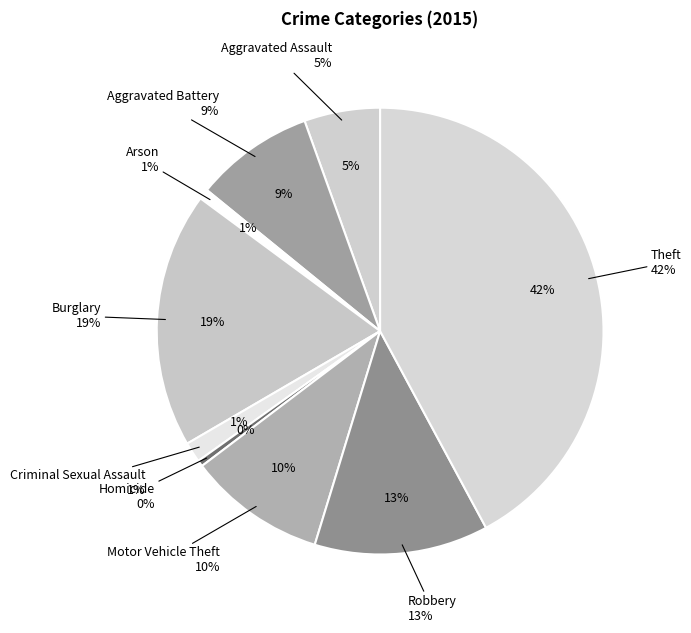

Which slice is the smallest?

Homicide